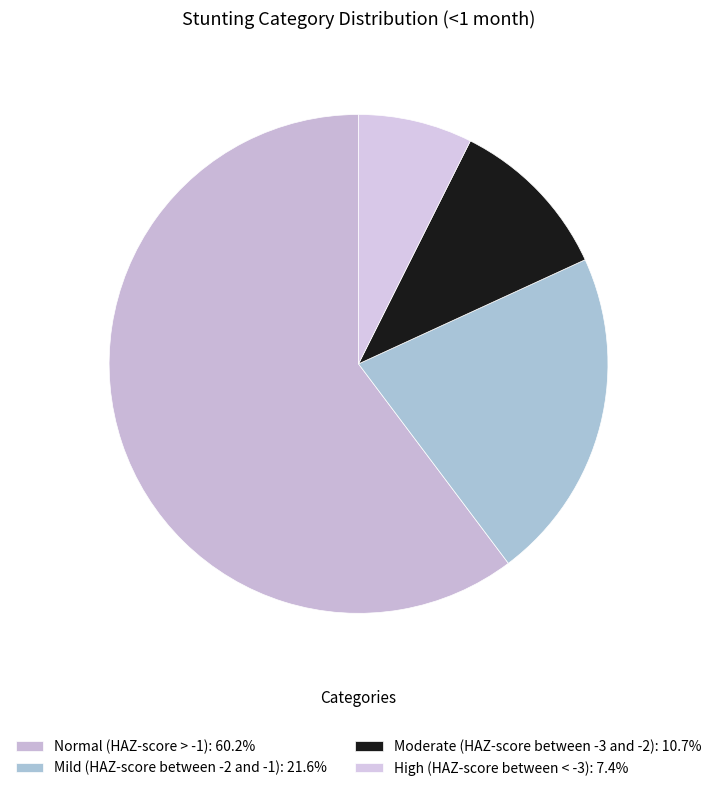

Which slice is the smallest?

High (HAZ-score between < -3)